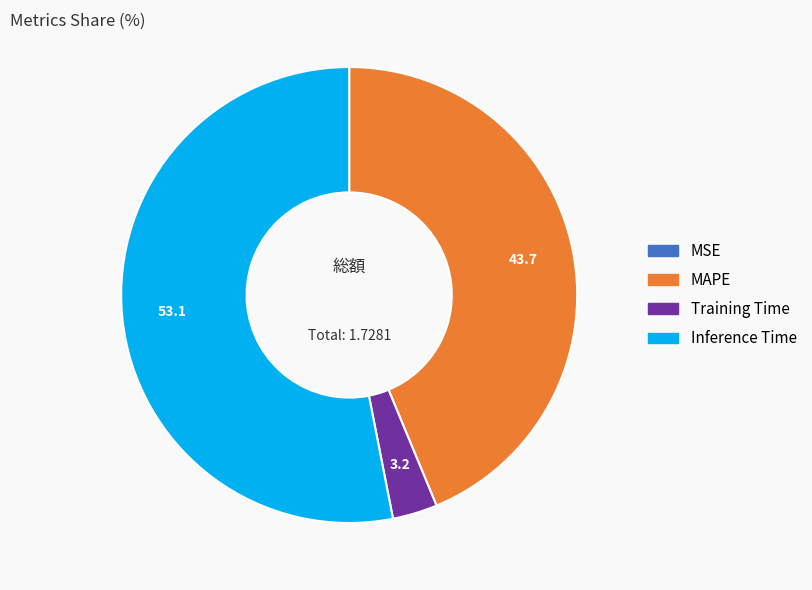

Is there a majority slice in this chart?

Yes